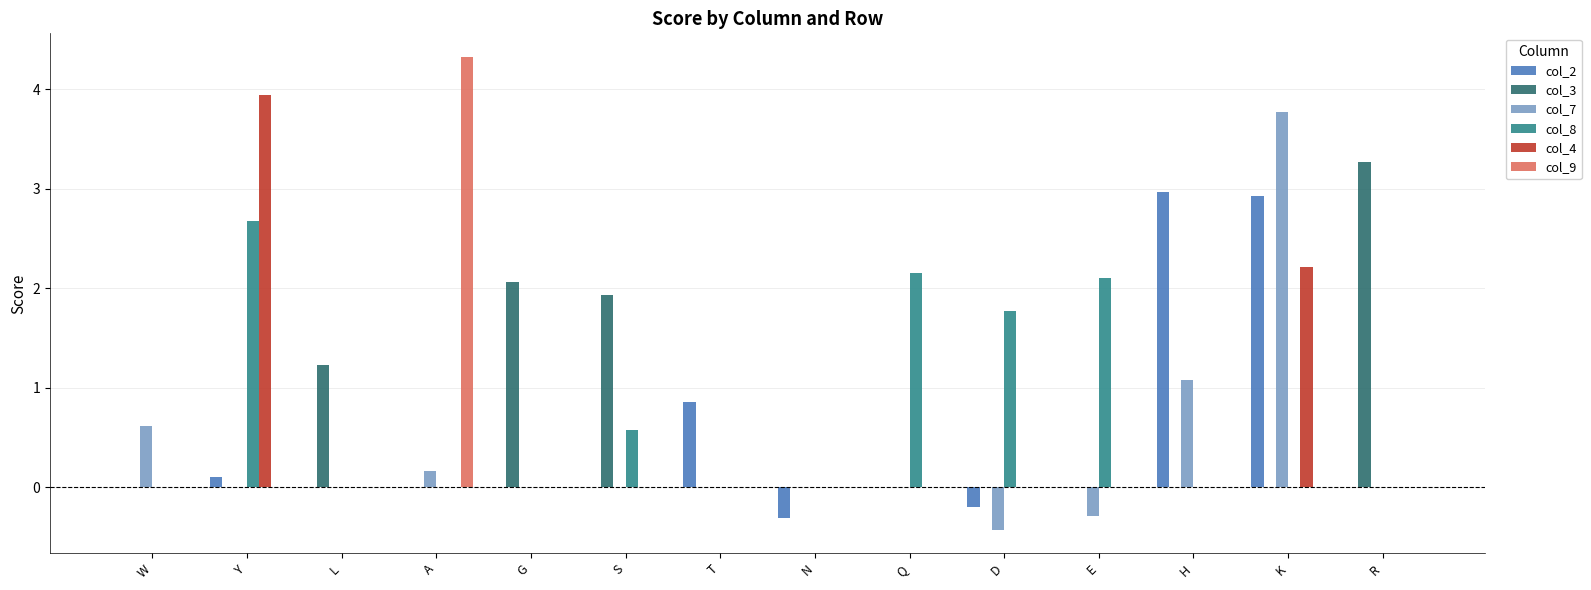

What is the total value across all series at T?

0.9